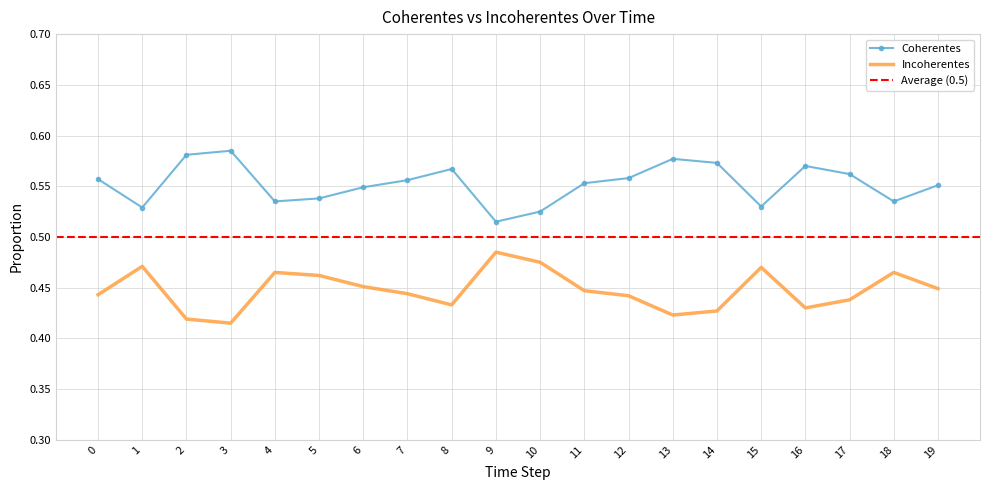

Reading left to right, extract all data points from this chart.

Coherentes: 0.6	0.5	0.6	0.6	0.5	0.5	0.5	0.6	0.6	0.5	0.5	0.6	0.6	0.6	0.6	0.5	0.6	0.6	0.5	0.6
Incoherentes: 0.4	0.5	0.4	0.4	0.5	0.5	0.5	0.4	0.4	0.5	0.5	0.4	0.4	0.4	0.4	0.5	0.4	0.4	0.5	0.4